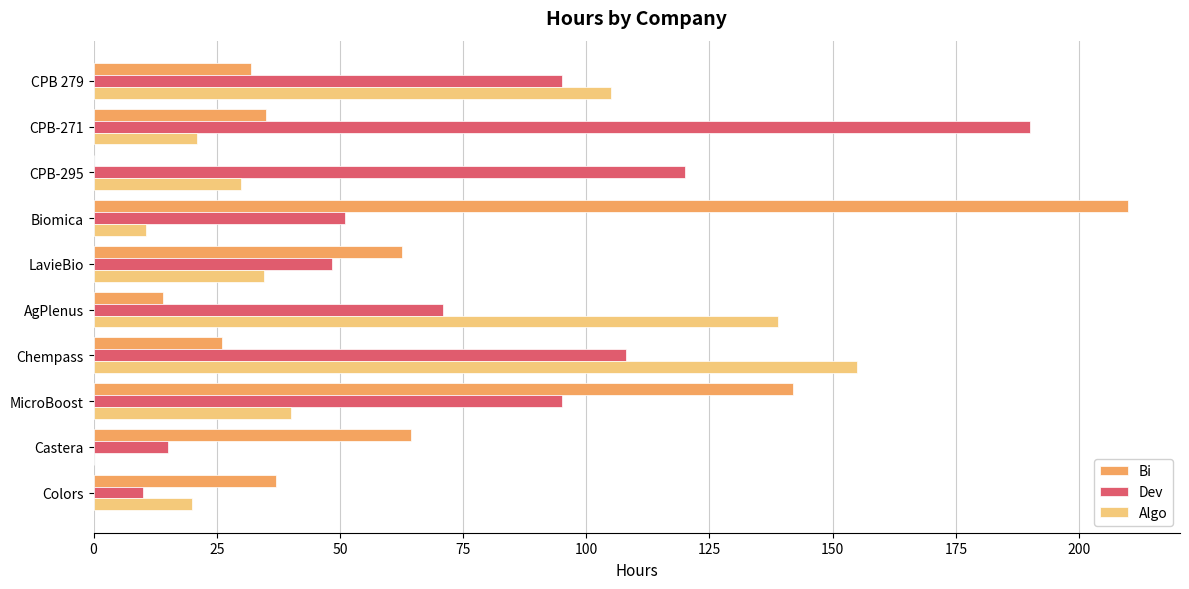

Which series has the largest range (max minus min)?

Bi